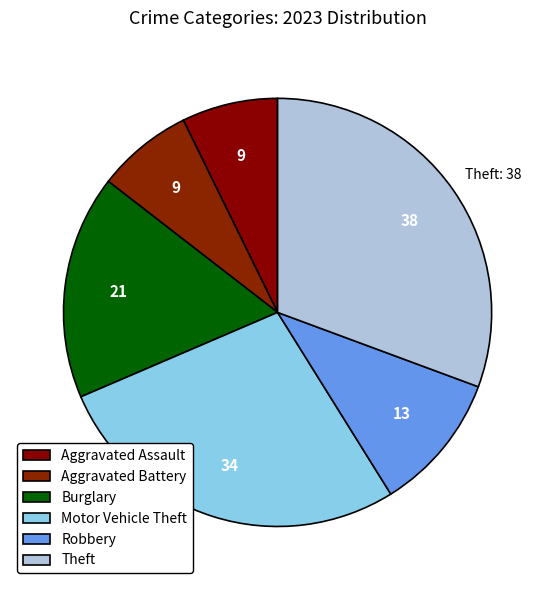

Count the number of slices in the pie.

6